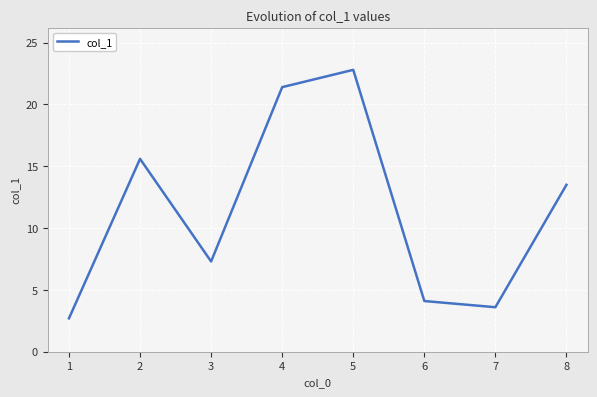

At which category does the data reach its first local peak?

2